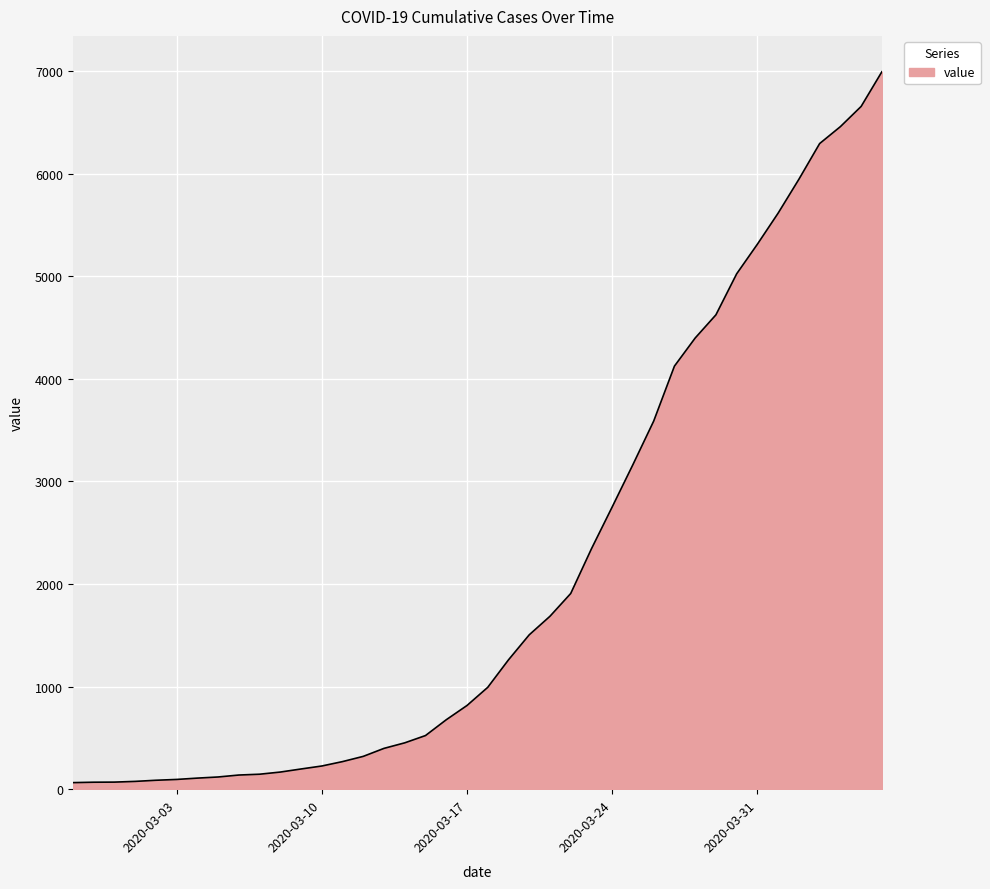

How many lines are shown in the chart?

1